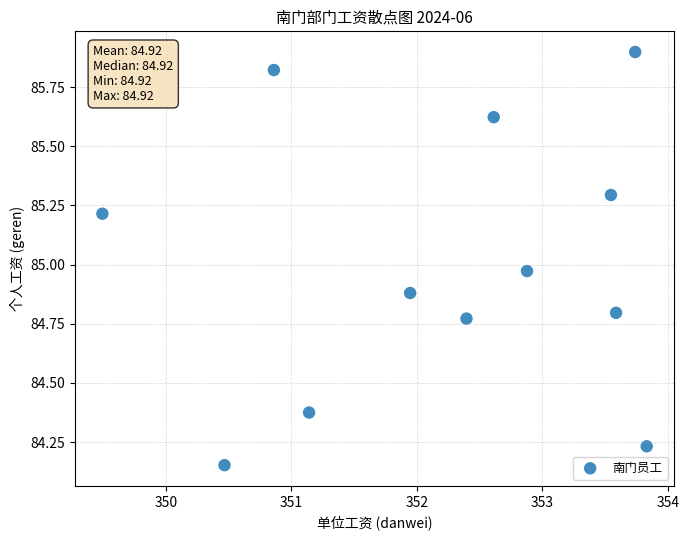

What is the range of X values (max minus min)?

4.3